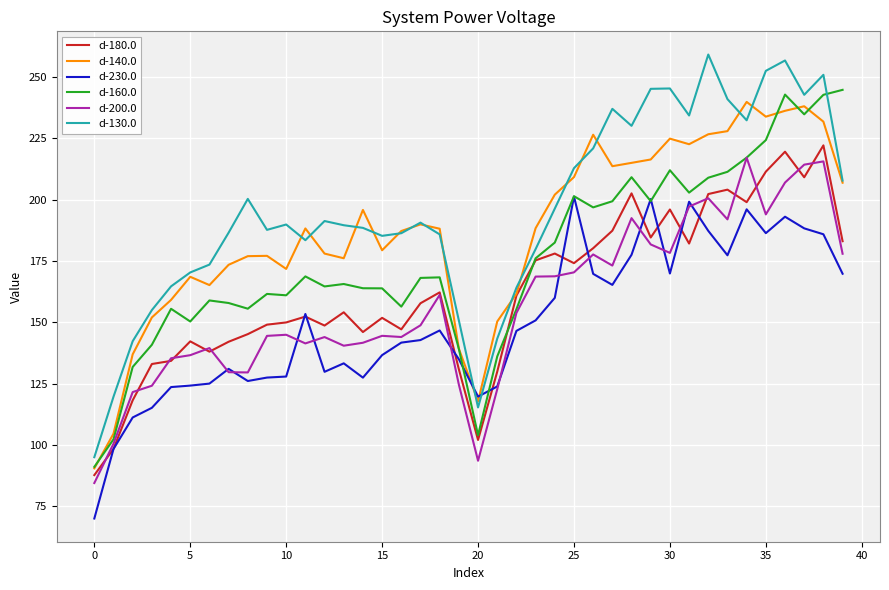

What is the maximum value for d-140.0?

239.8